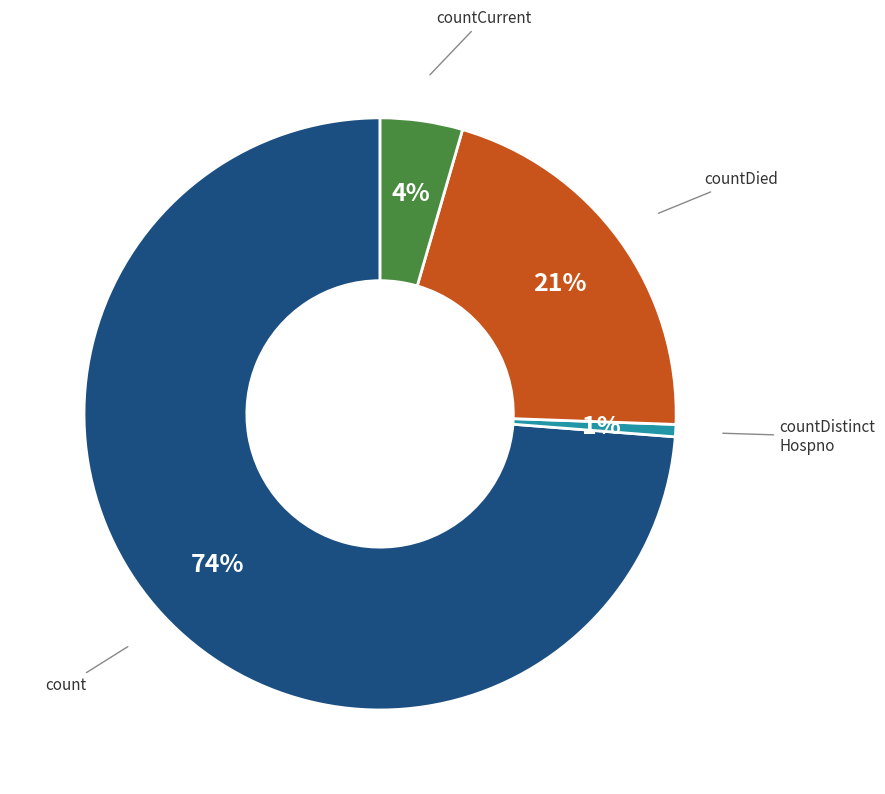

Is there a majority slice in this chart?

Yes